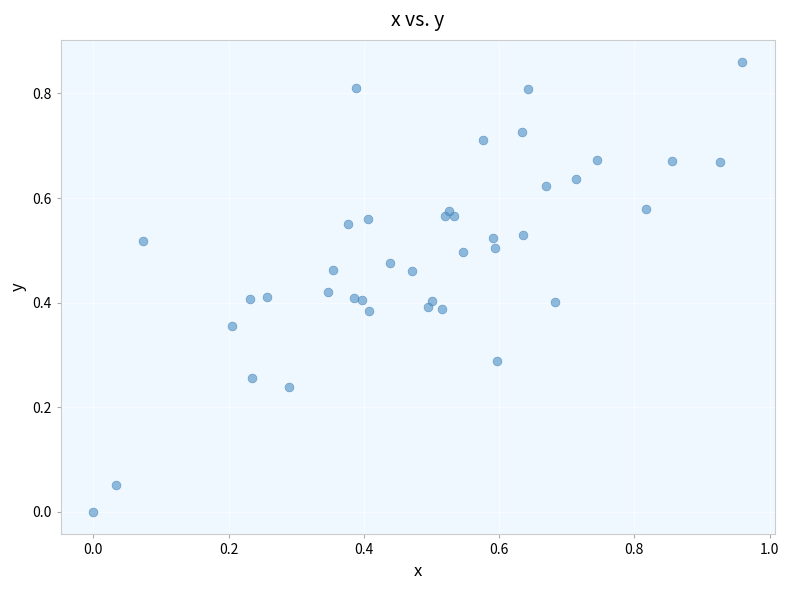

What is the range of X values (max minus min)?

1.0